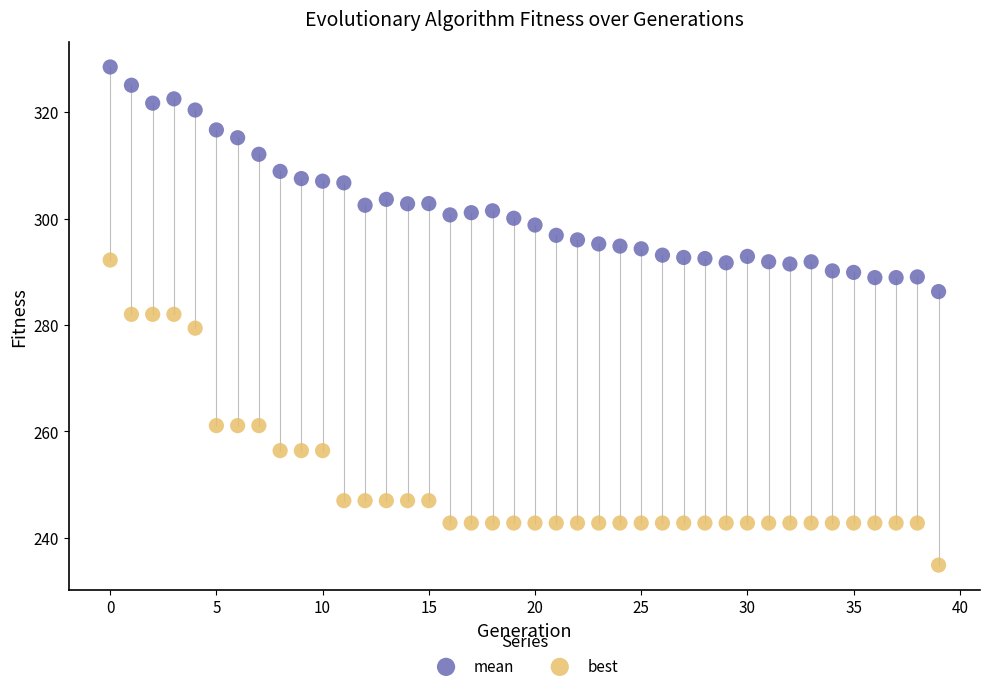

Which series has the widest spread of Y values?

best